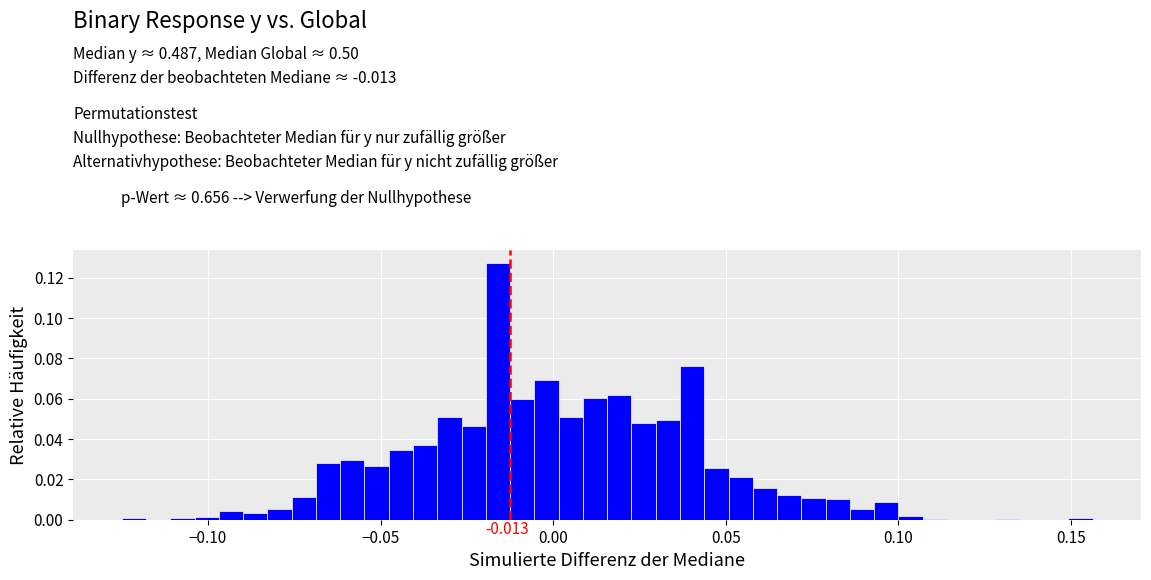

Around what value on the x-axis is the tallest bar? Give the approximate position of its centre, as read against the axis.

-0.015